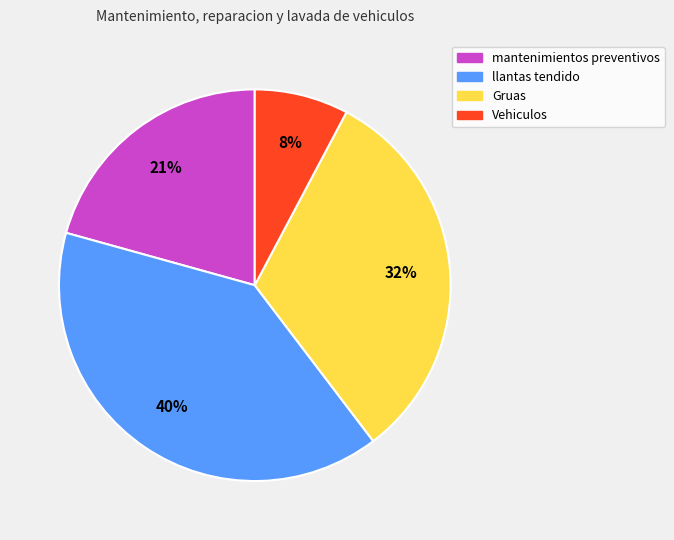

Is the sum of llantas tendido and mantenimientos preventivos greater than half?

Yes